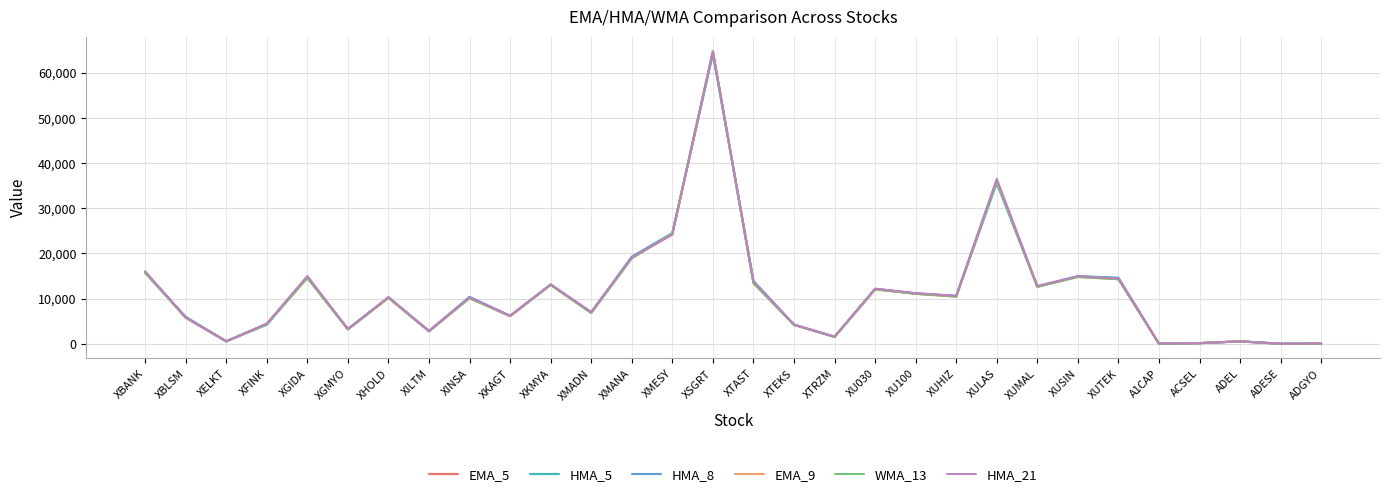

What is the spread (max minus min) of values at XFINK?

267.6